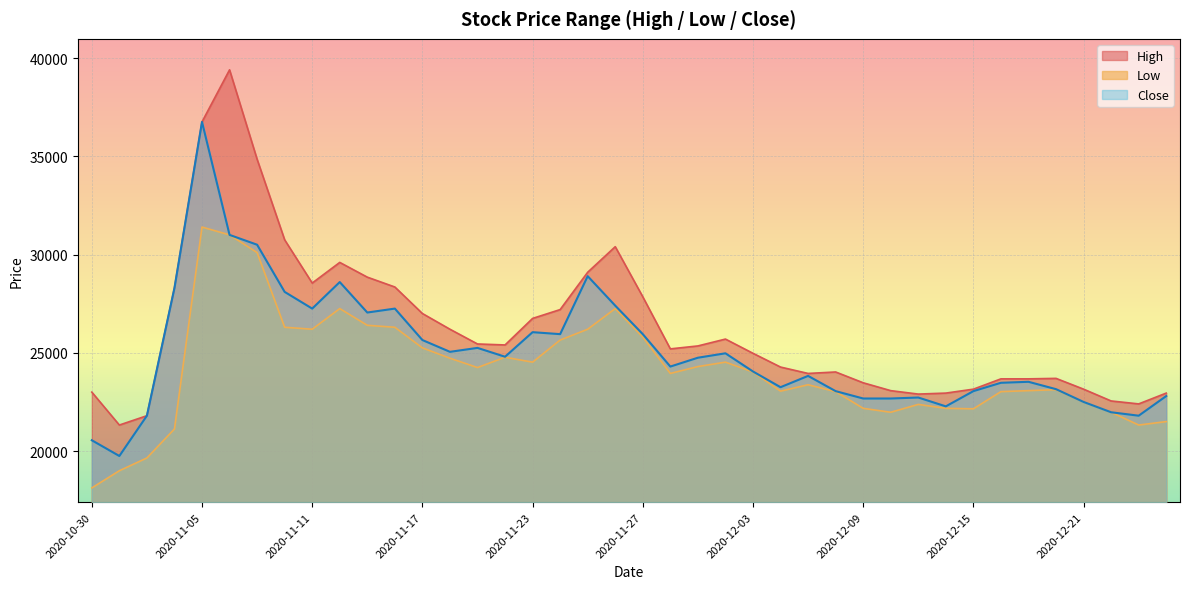

Is the value of Low at 2020-11-16 greater than the value of Close at 2020-12-01?

Yes